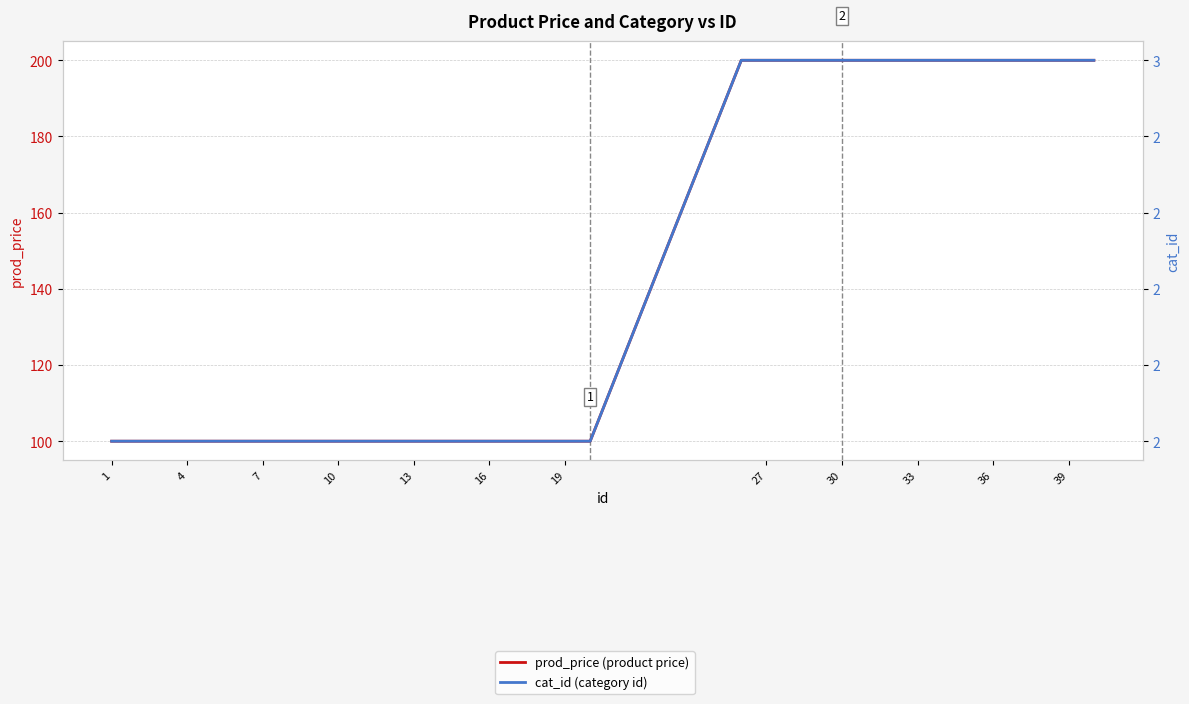

What is the difference between the maximum and minimum values in the cat_id (category id) series?

1